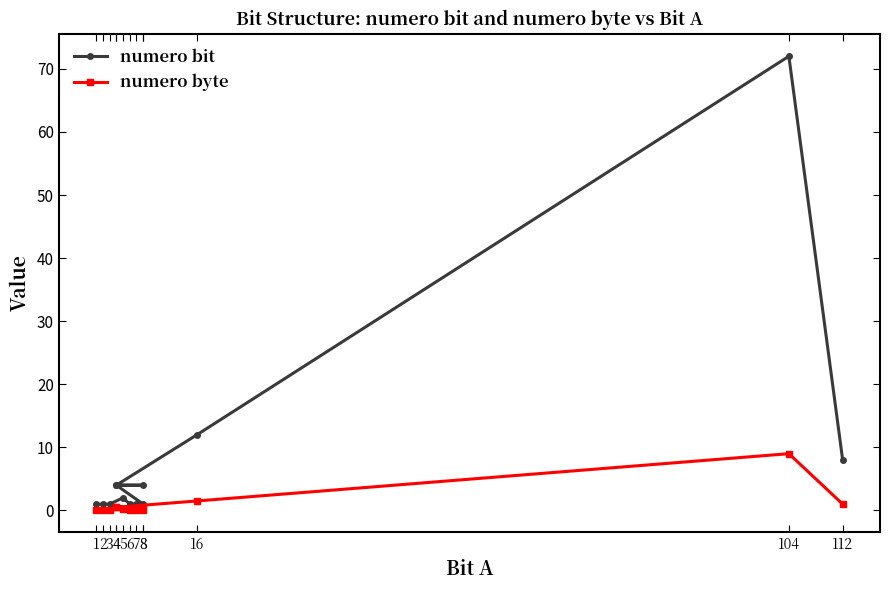

In numero bit, how many points are higher than both neighbors (excluding endpoints)?

2